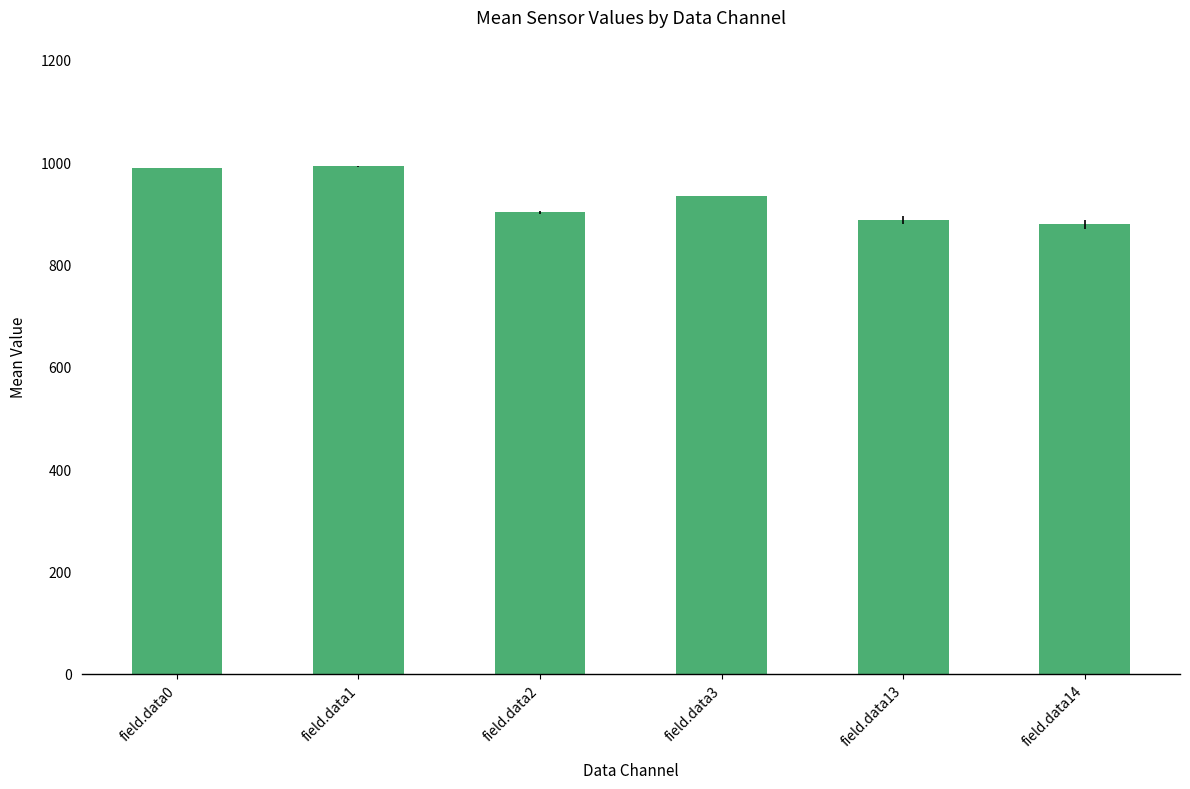

The chart shows a value of 901.6 at field.data2. True or false?

True